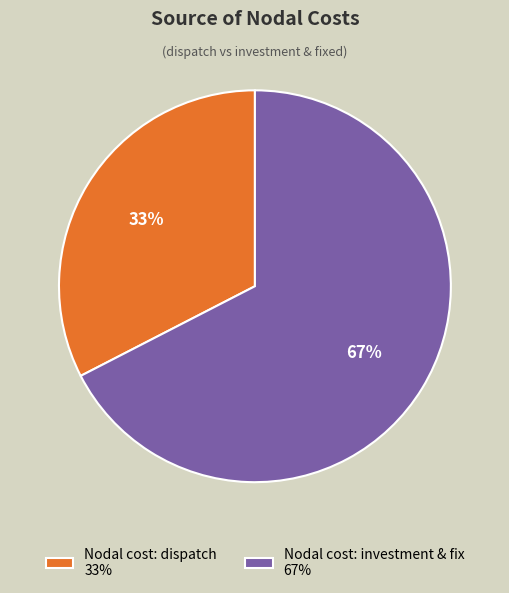

To the nearest percent, what is the combined percentage of Nodal cost: investment & fix and Nodal cost: dispatch?

100%